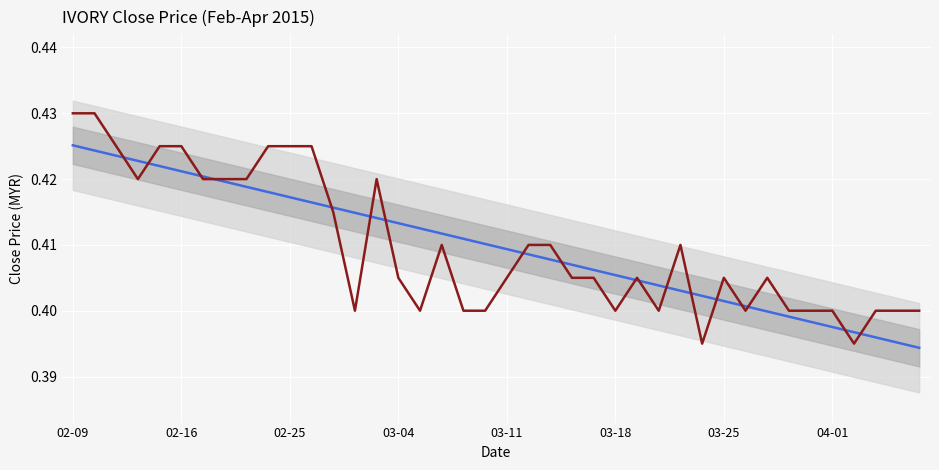

True or false: trend and close intersect in this chart.

True